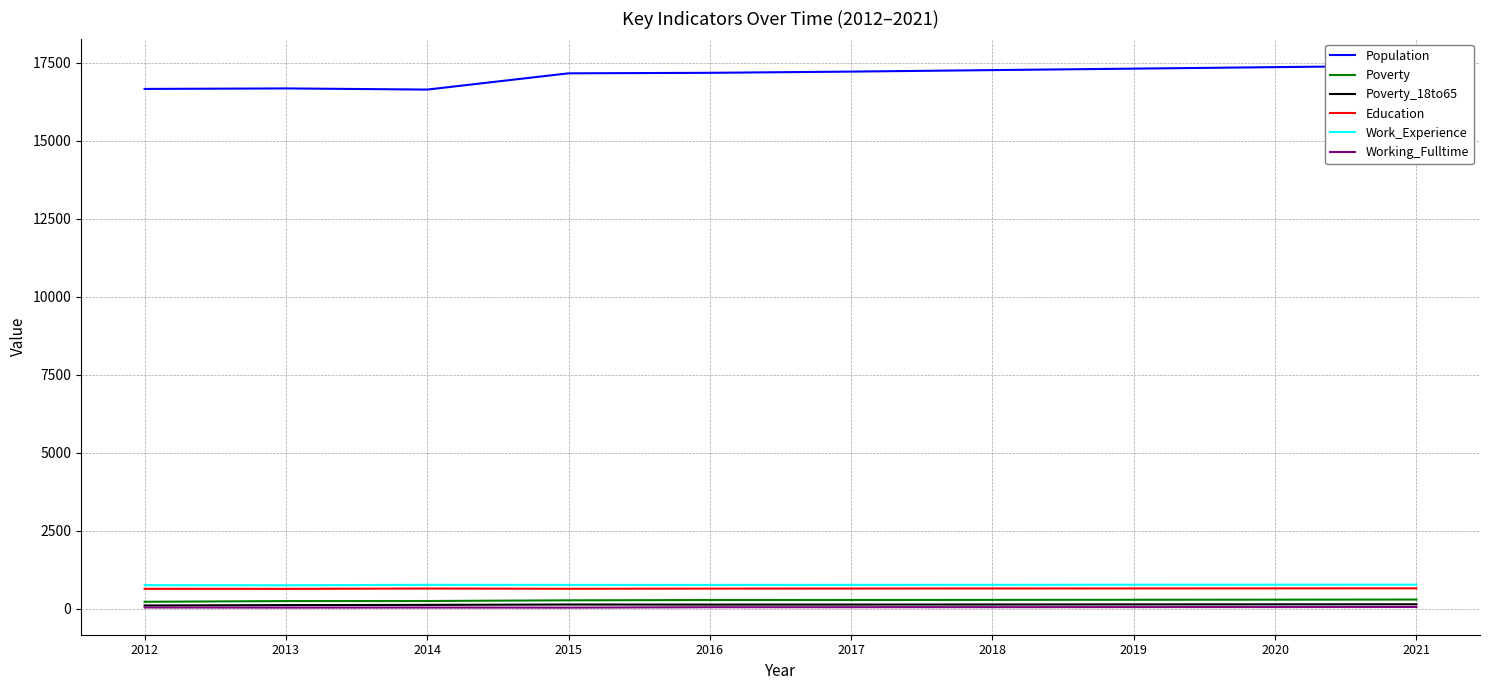

Reading right to left, what are all the values shown in this chart?

Population: 17402	17355	17307	17260	17212	17173	17157	16636	16673	16657
Poverty: 292	288	285	281	278	276	267	245	243	220
Poverty_18to65: 140	138	136	133	131	130	133	121	114	102
Education: 652	650	648	647	645	642	637	645	634	636
Work_Experience: 769	768	766	764	763	761	761	765	750	754
Working_Fulltime: 53	51	50	48	47	46	33	35	33	38